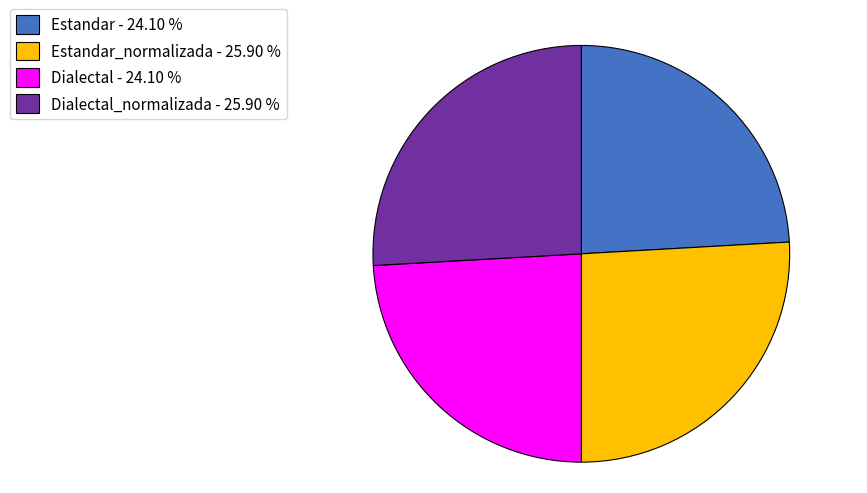

Count the number of slices in the pie.

4